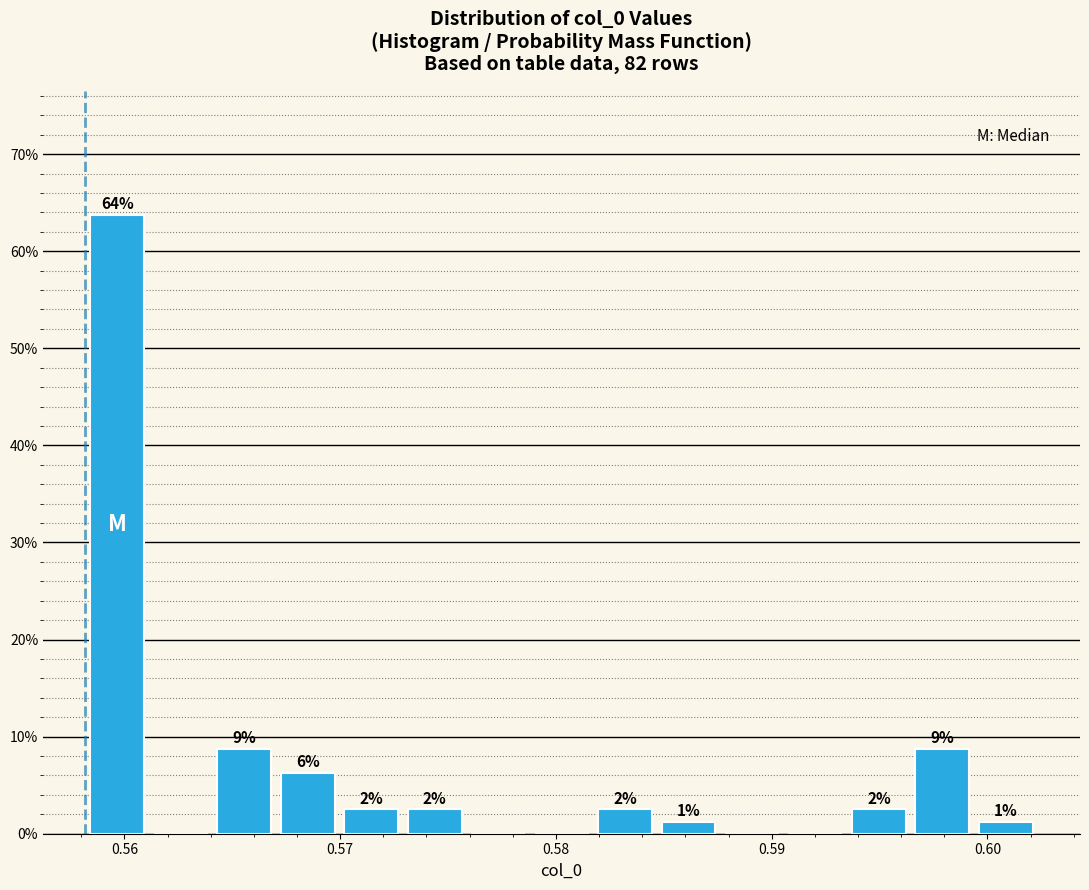

Read against the x-axis, roughly where is the centre of the tallest bar?

0.560